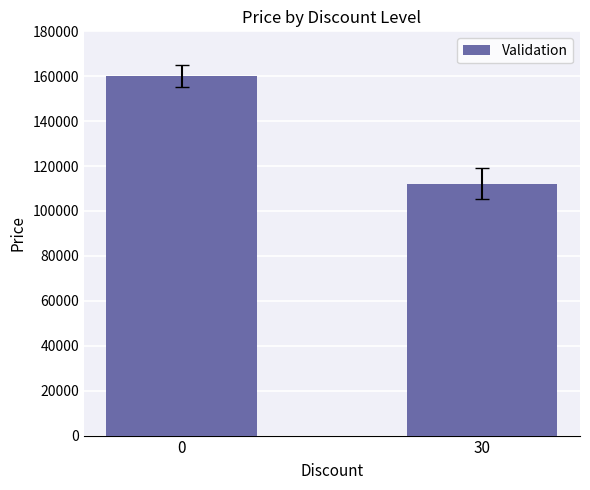

Rank the categories by value from highest to lowest.

0, 30